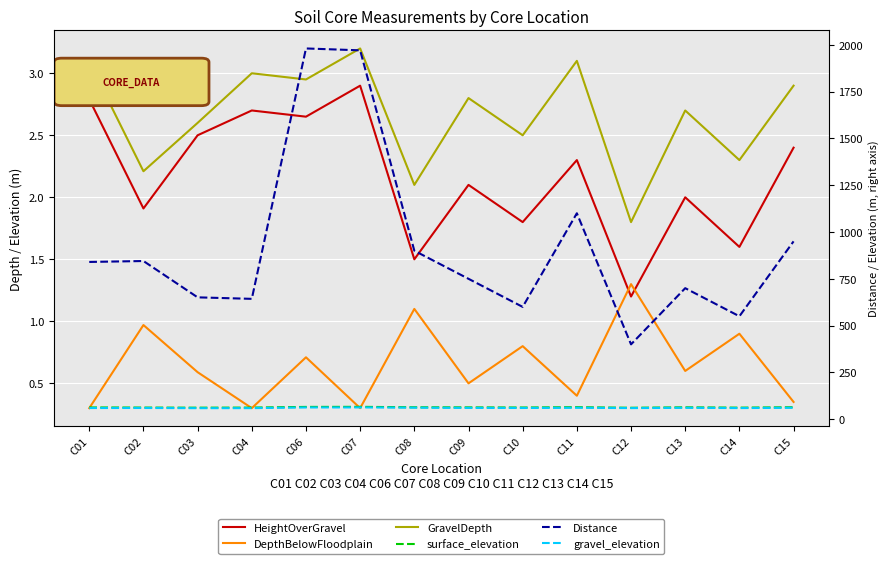

True or false: DepthBelowFloodplain and Distance cross at least once.

False